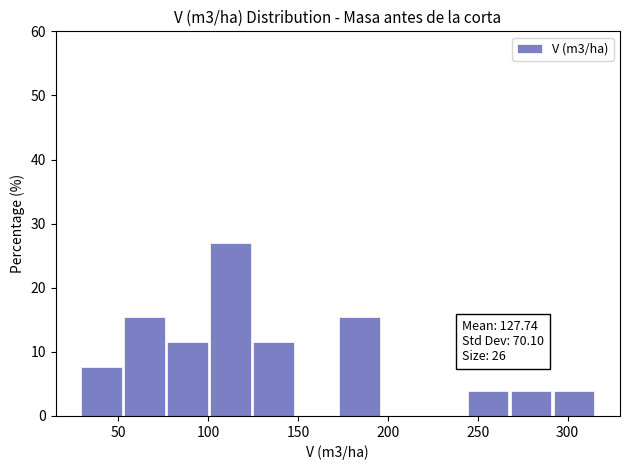

Over which range of the x-axis is the bar tallest?

100 to 125